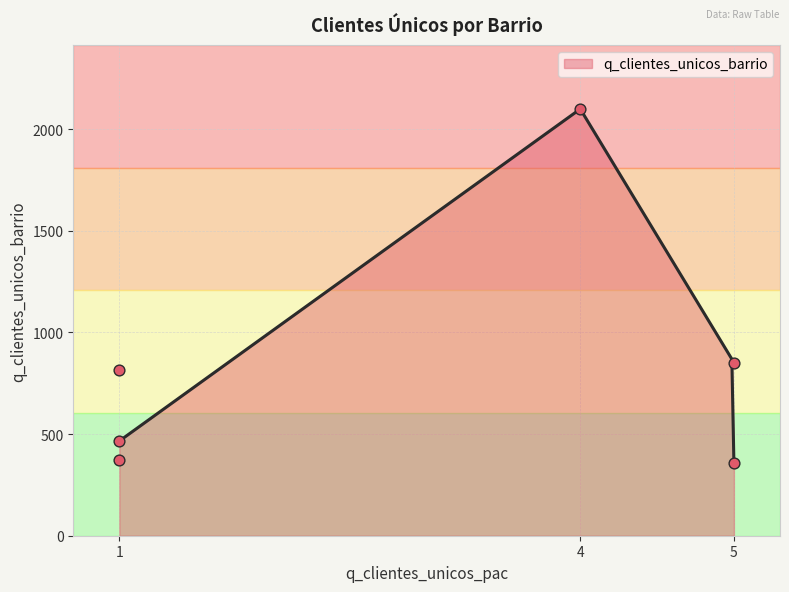

What is the lowest value of the q_clientes_unicos_barrio series?

358.0